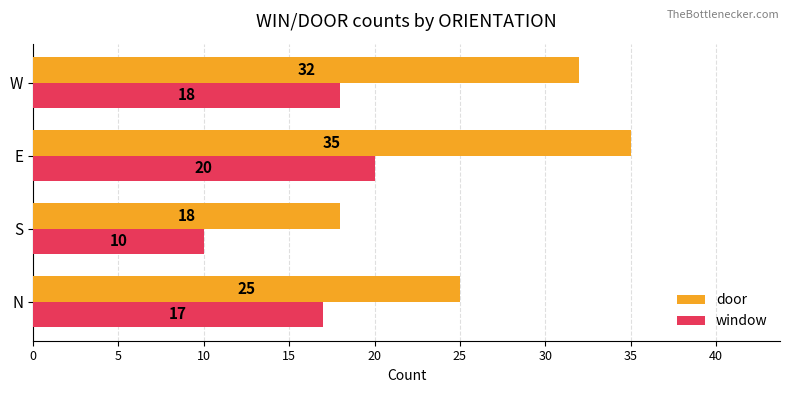

What is the sum of all window values?

65